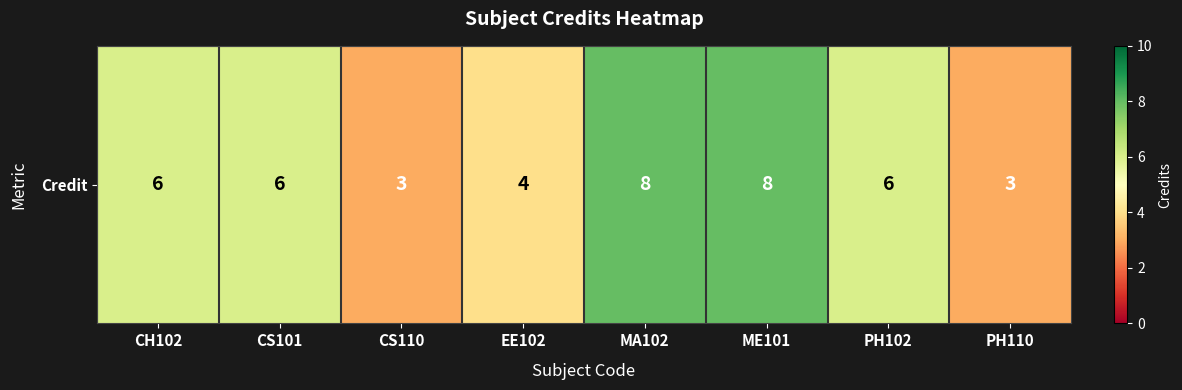

Count the number of categories in the chart.

8